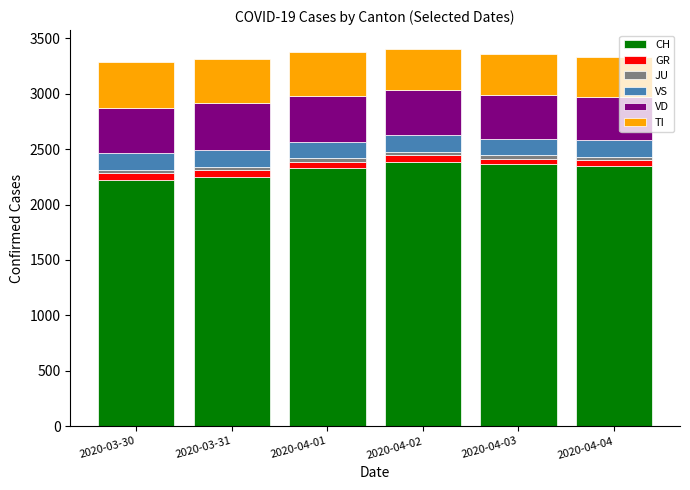

What is the lowest value of the CH series?

2222